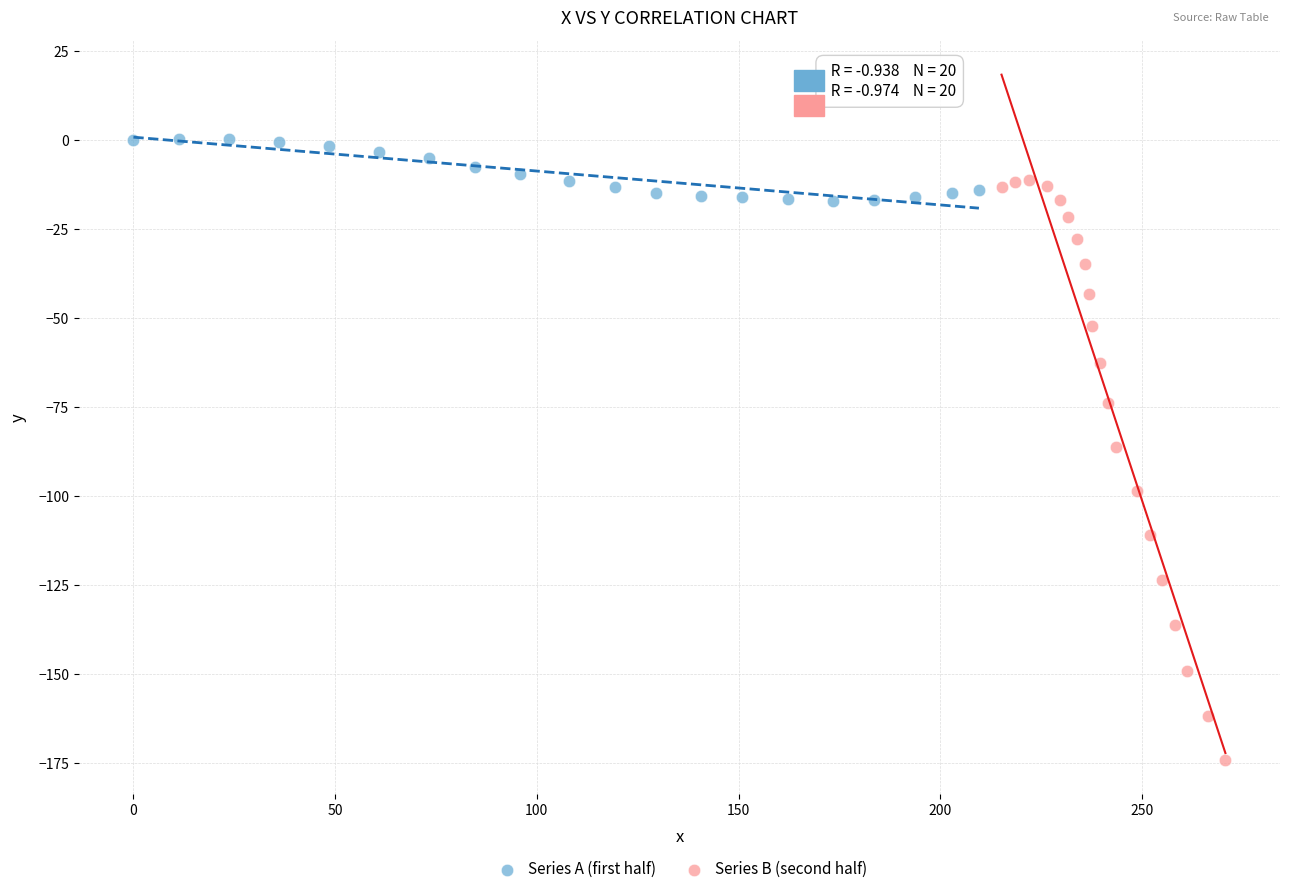

Which series has the largest Y range (max minus min)?

Series B (second half)